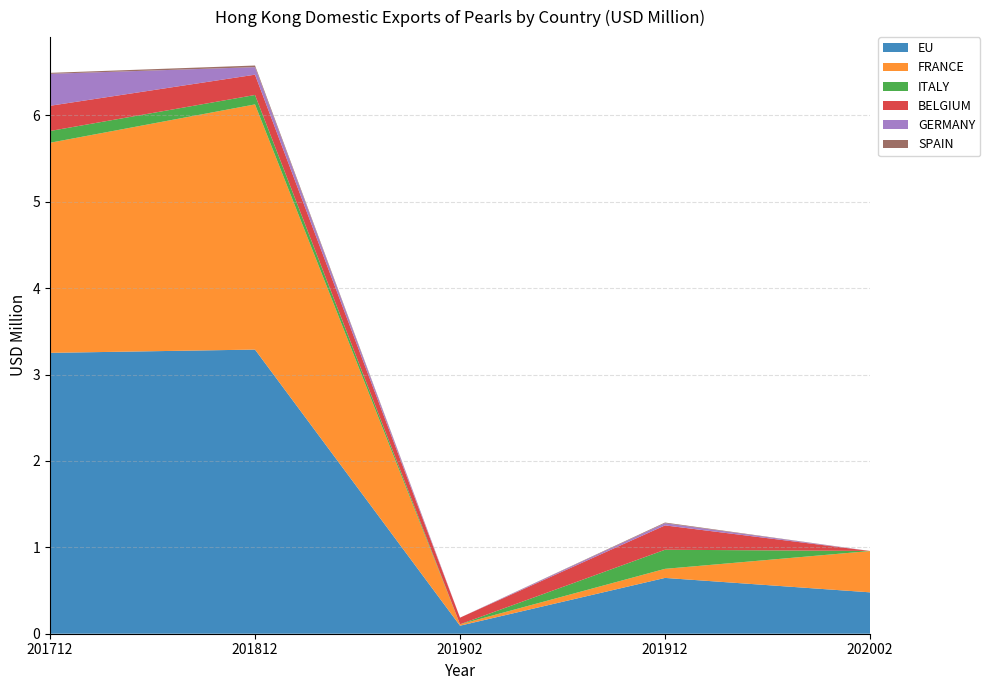

Reading left to right, what are all the values shown in this chart?

EU: 3.3	3.3	0.1	0.6	0.5
FRANCE: 2.4	2.8	0.0	0.1	0.5
ITALY: 0.1	0.1	0.0	0.2	0.0
BELGIUM: 0.3	0.2	0.1	0.3	0.0
GERMANY: 0.4	0.1	0.0	0.0	0.0
SPAIN: 0.0	0.0	0.0	0.0	0.0